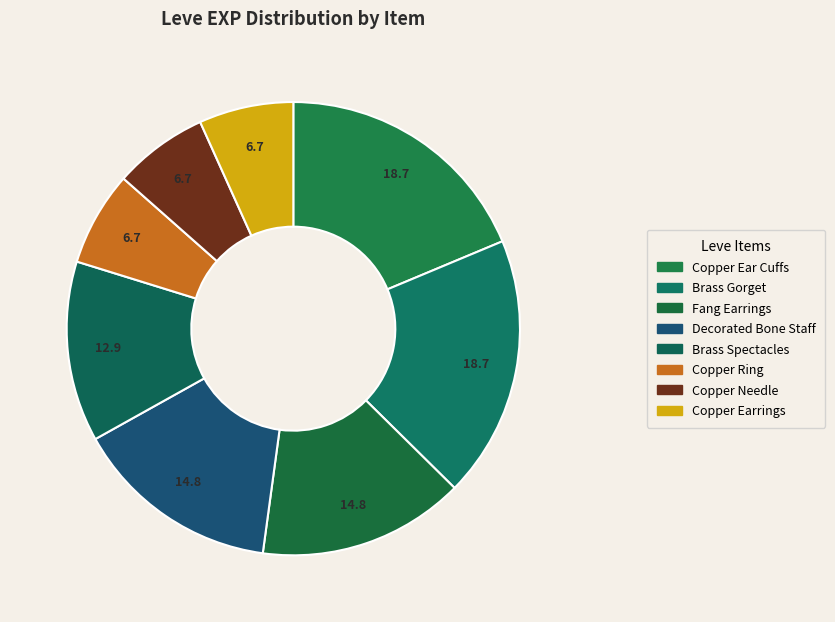

How many slices are in this pie chart?

8